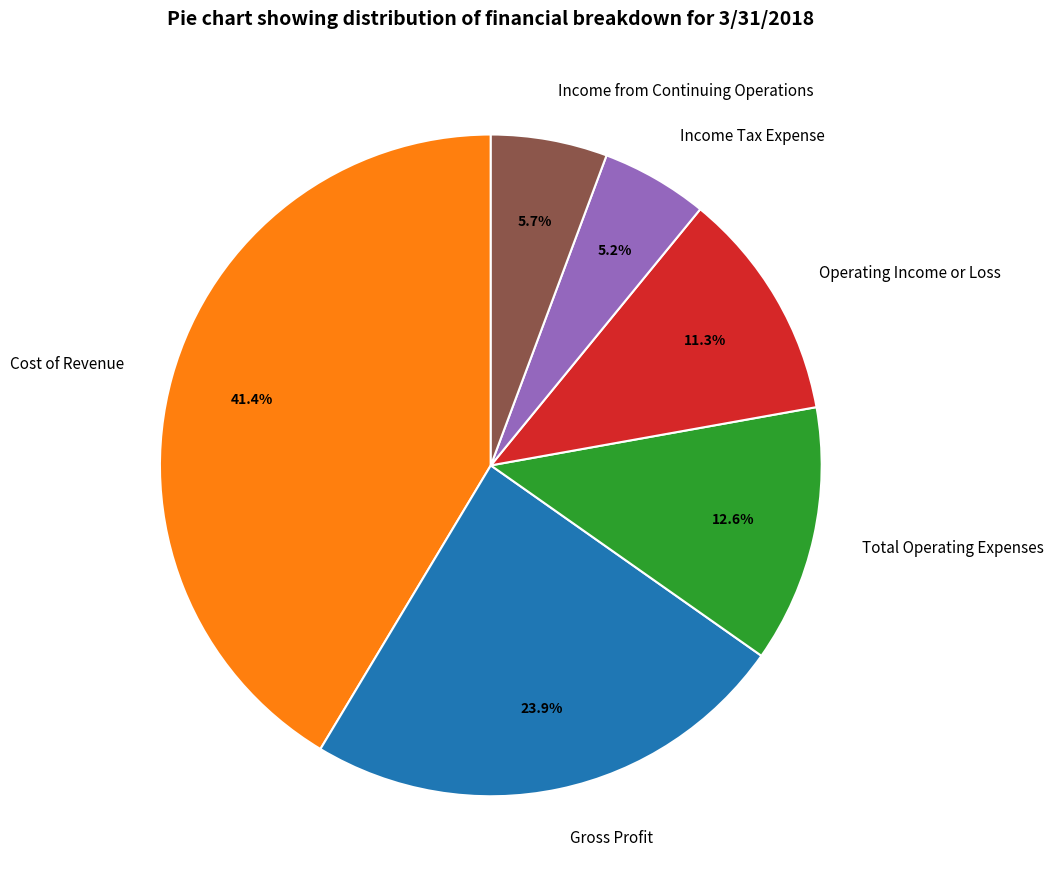

What is the total percentage of Income from Continuing Operations and Income Tax Expense?

10.9%